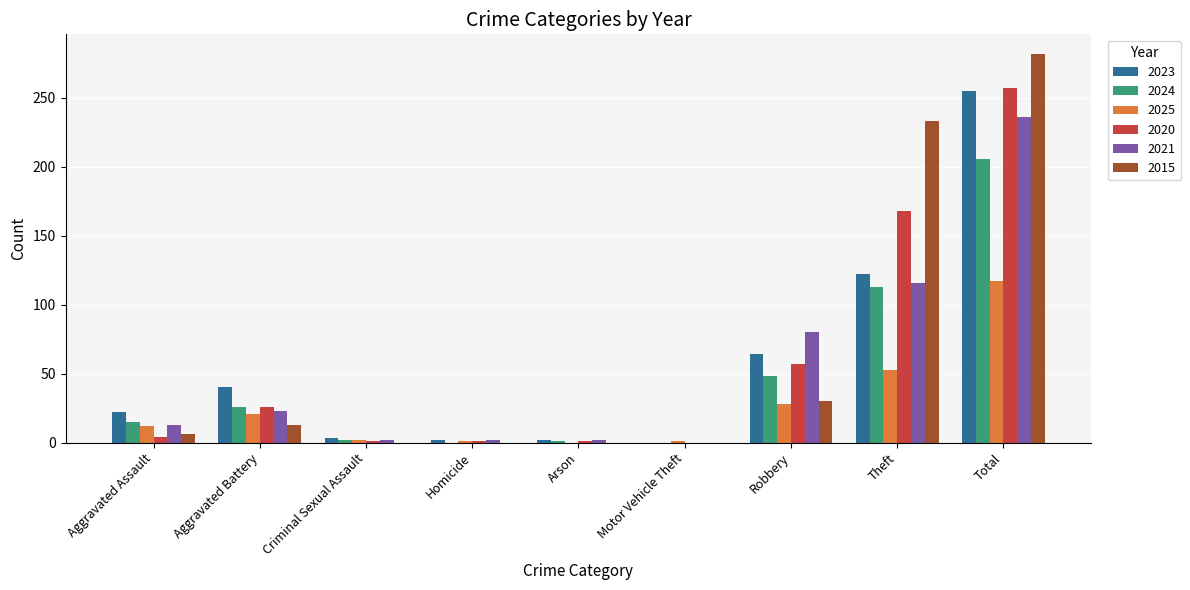

At which label is 2024 closest to 103?

Theft